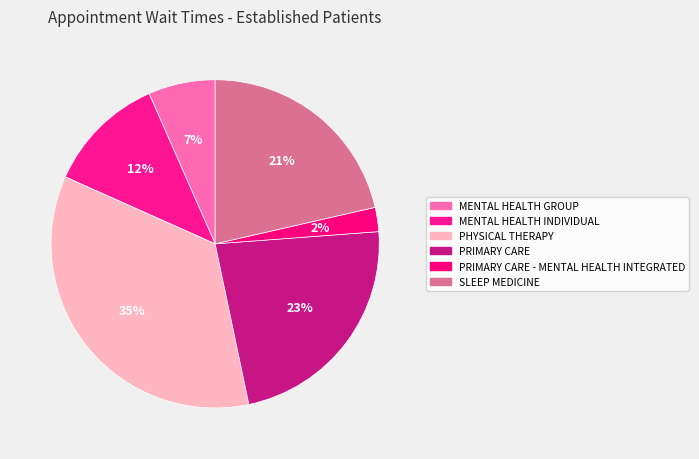

How many slices are in this pie chart?

6